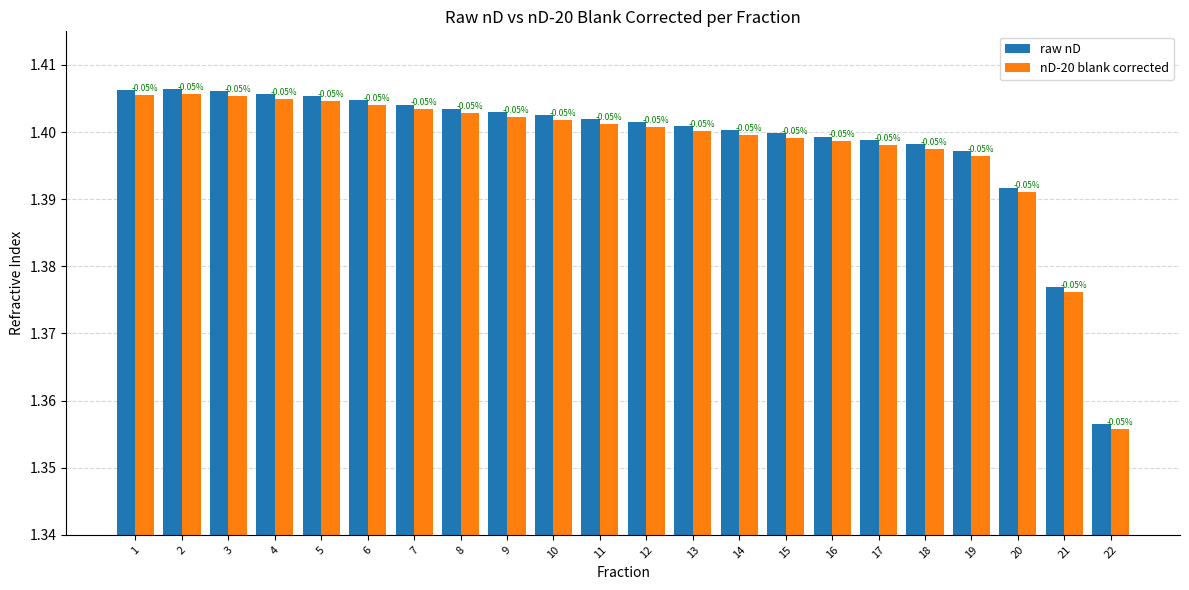

Which series has the widest spread of values?

raw nD